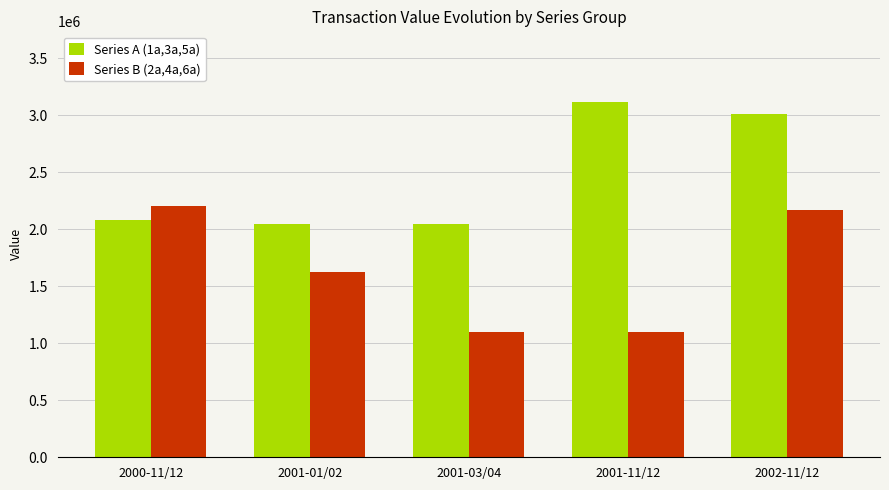

Where does the Series B (2a,4a,6a) series first go above 1624525?

2000-11/12